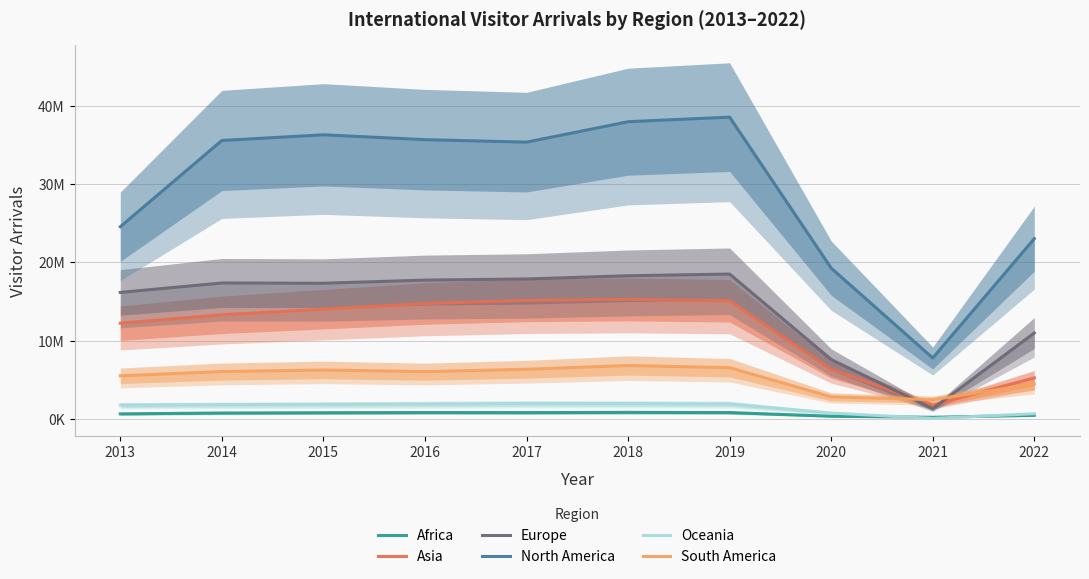

Which category has the highest value across all series?

2019